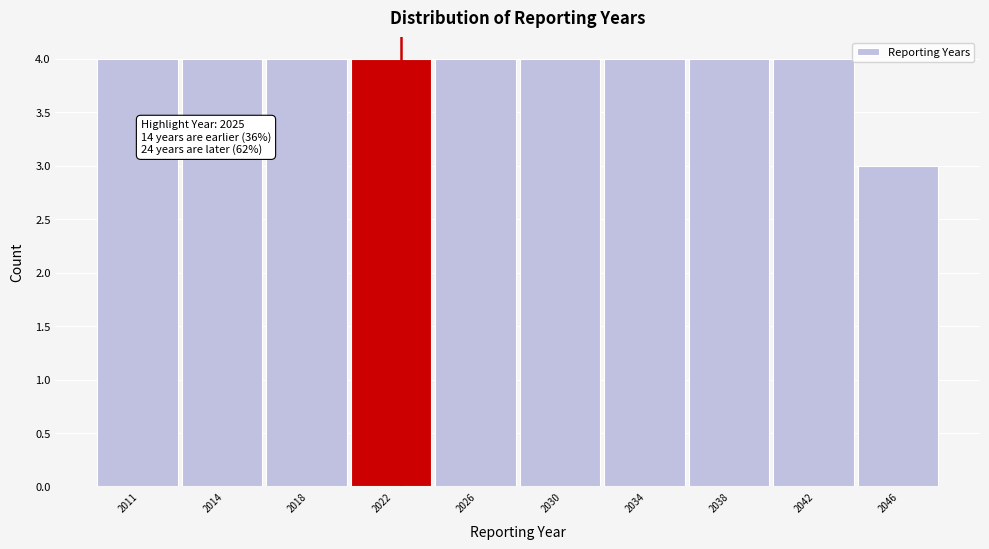

Reading left to right, transcribe all the data shown in this chart.

2011=4	2014=4	2018=4	2022=4	2026=4	2030=4	2034=4	2038=4	2042=4	2046=3